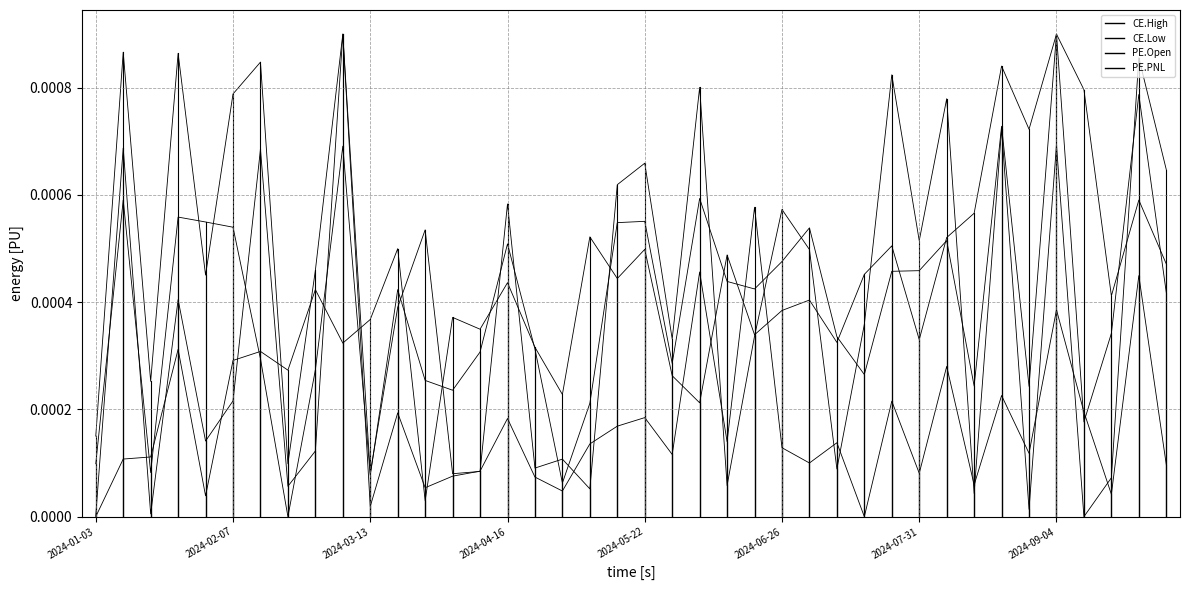

What are all the series names shown in the legend?

CE.High, CE.Low, PE.Open, PE.PNL